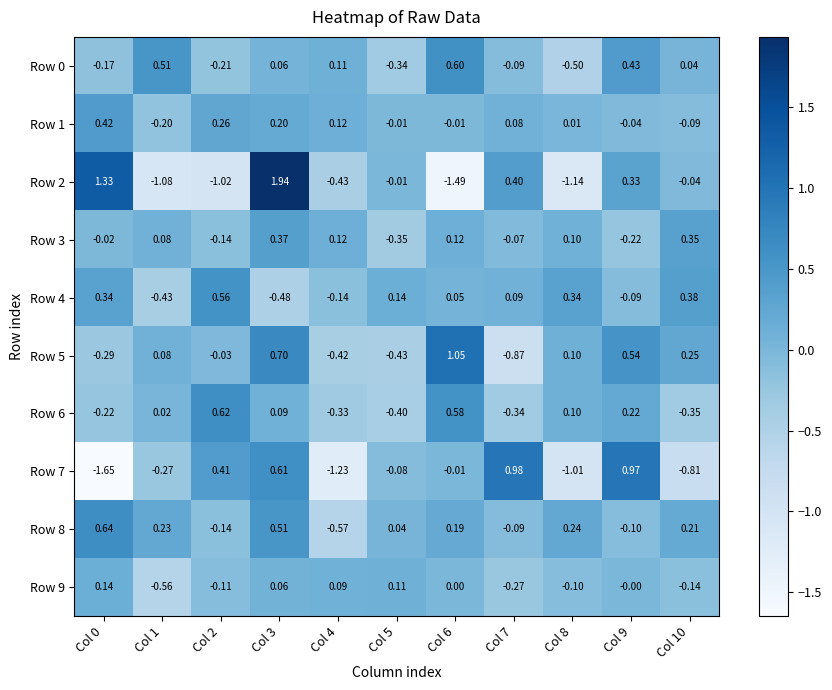

Is the value of Row 4 at Col 10 greater than the value of Row 2 at Col 7?

No